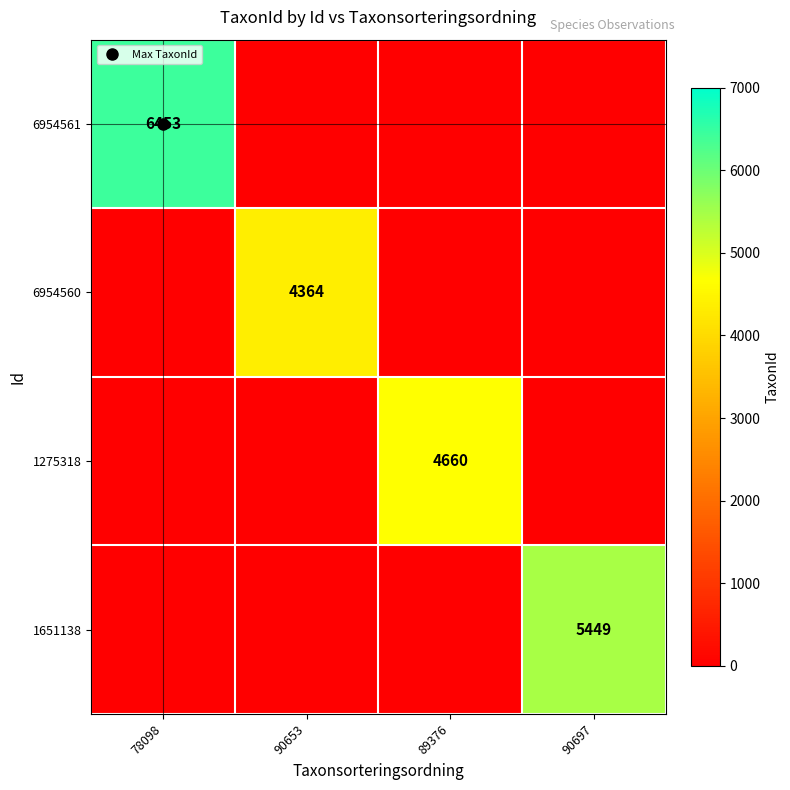

At which category is the sum across all series the highest?

78098